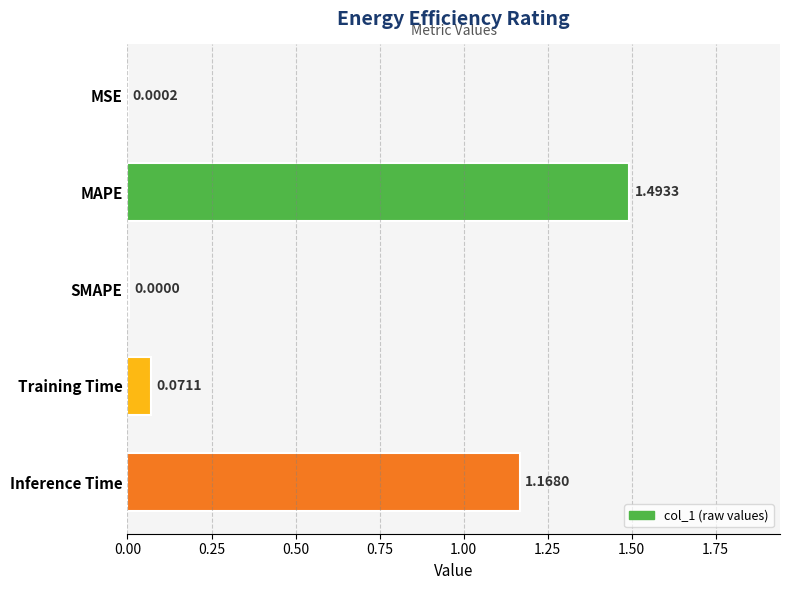

What is the sum of all values?

2.7